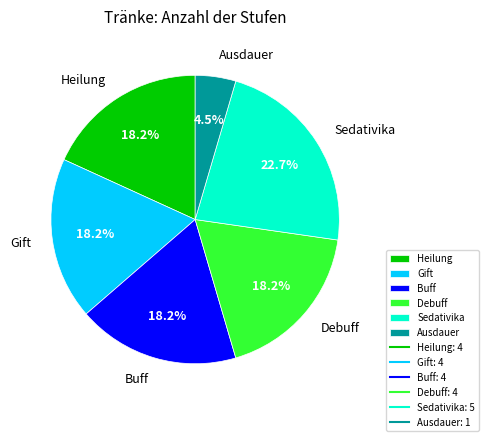

How many slices are in this pie chart?

6